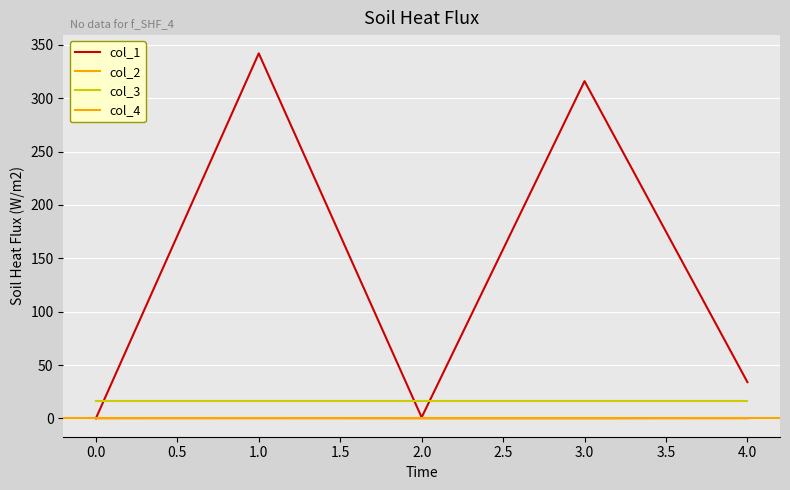

What is the spread (max minus min) of values at 4?

33.9